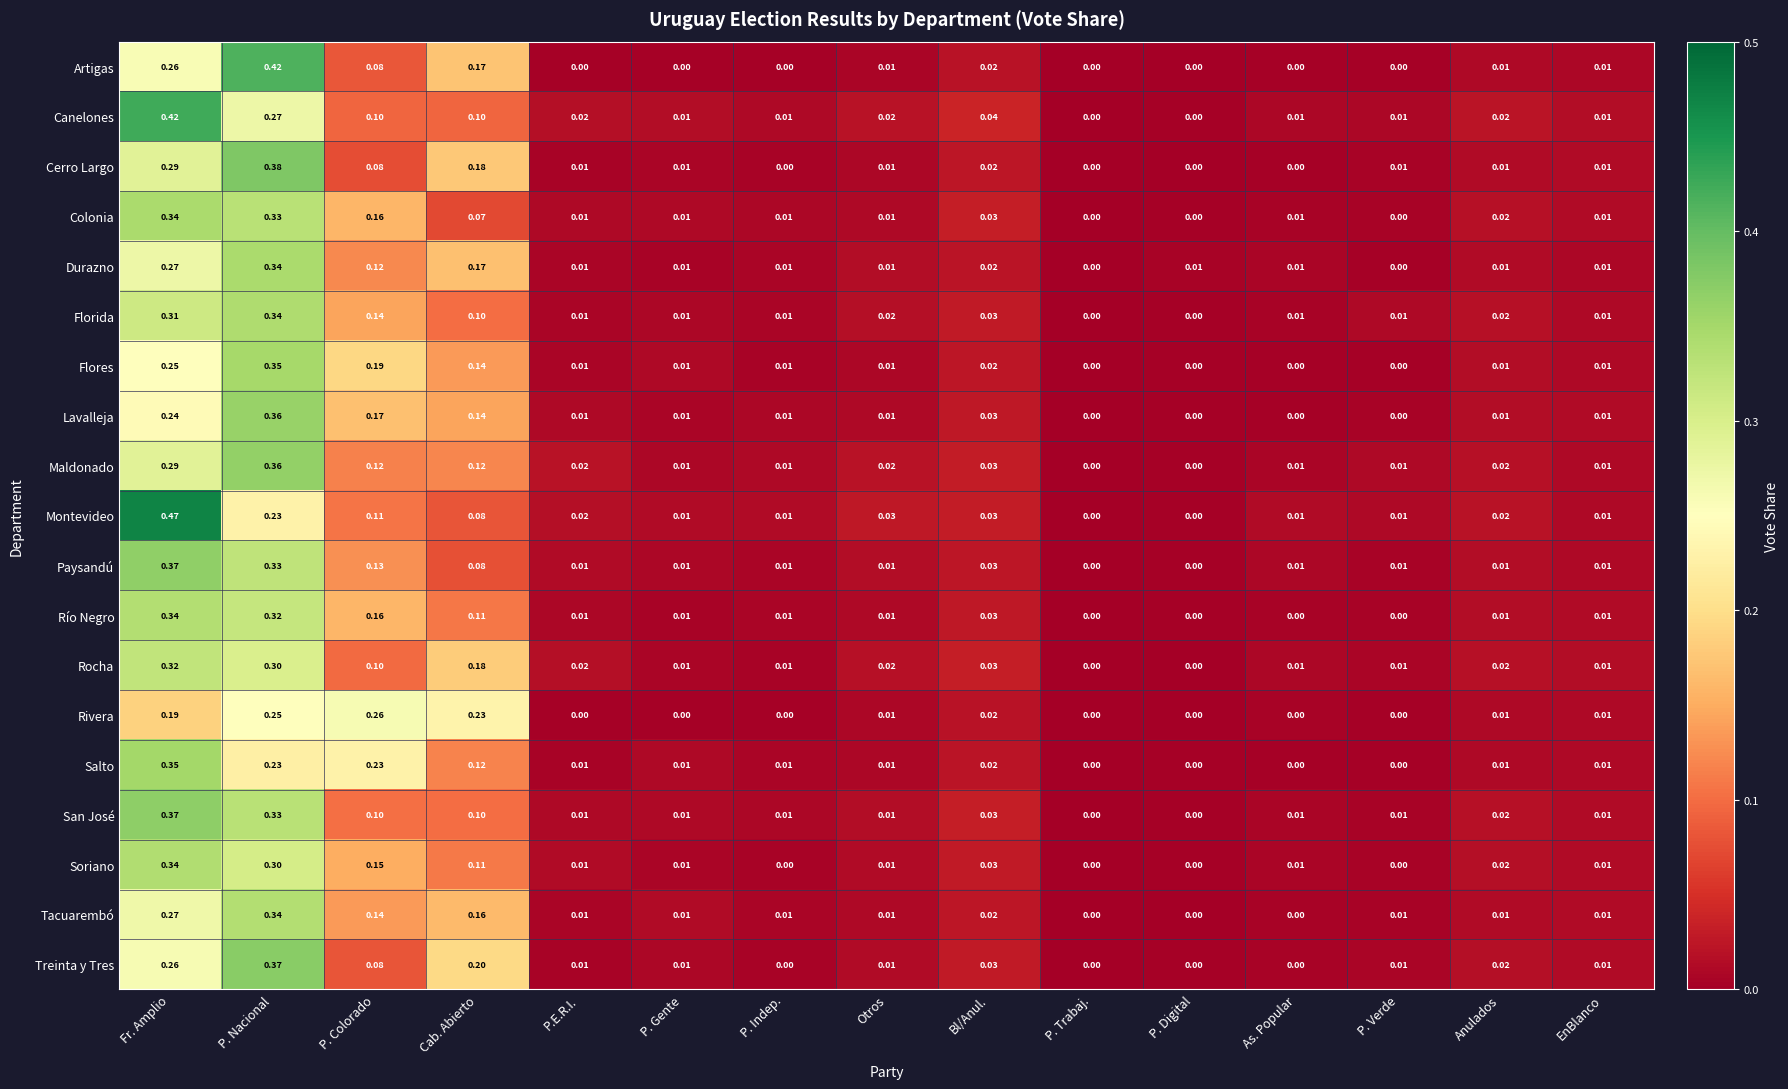

Is the value of Maldonado at P. Trabaj. greater than the value of Rocha at P. Colorado?

No